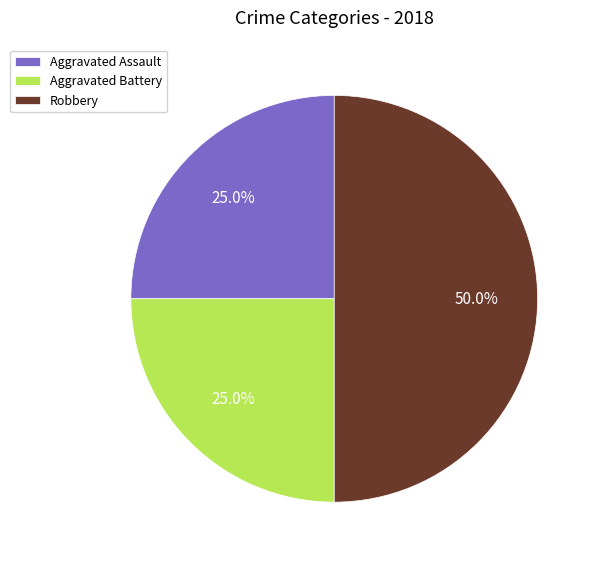

What percentage is NOT represented by Aggravated Assault?

75.0%